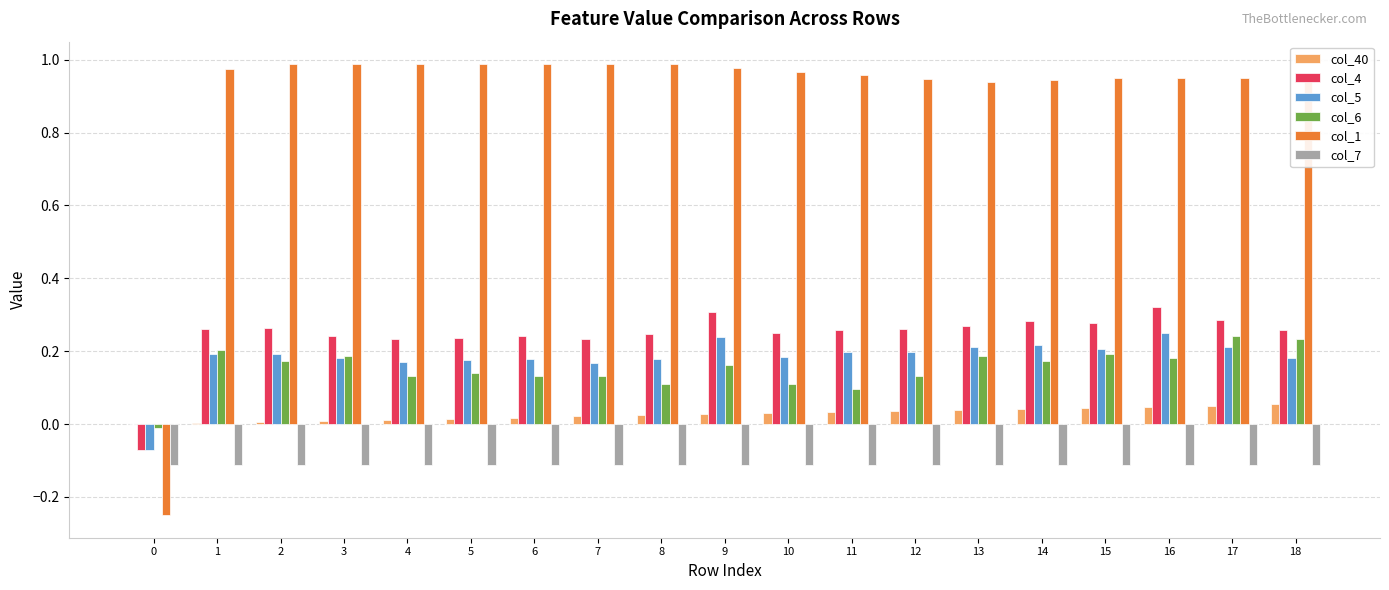

Which series has the largest total across all categories?

col_1